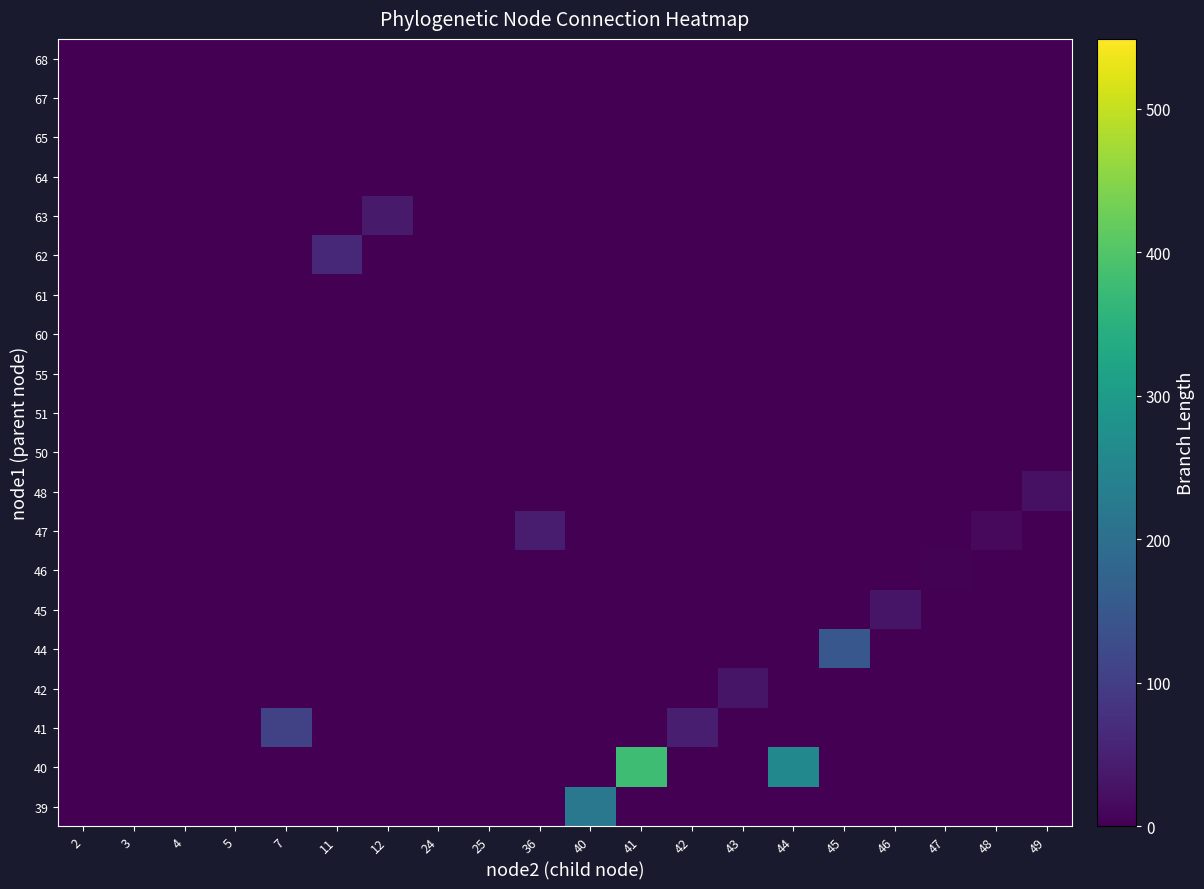

What is the total value across all series at 24?

0.9